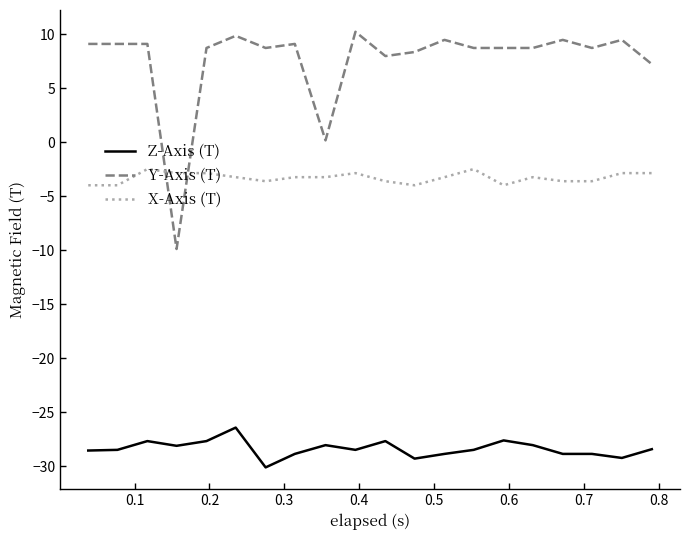

What is the greatest value displayed?

10.2